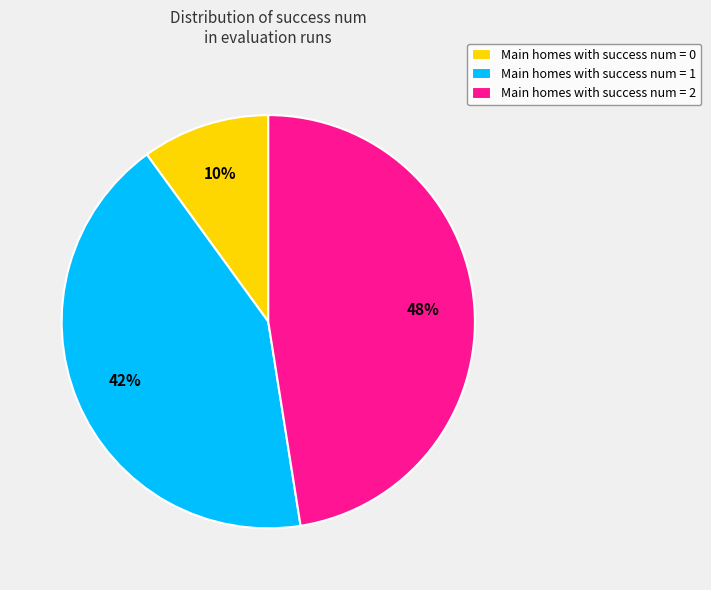

Count the number of slices in the pie.

3